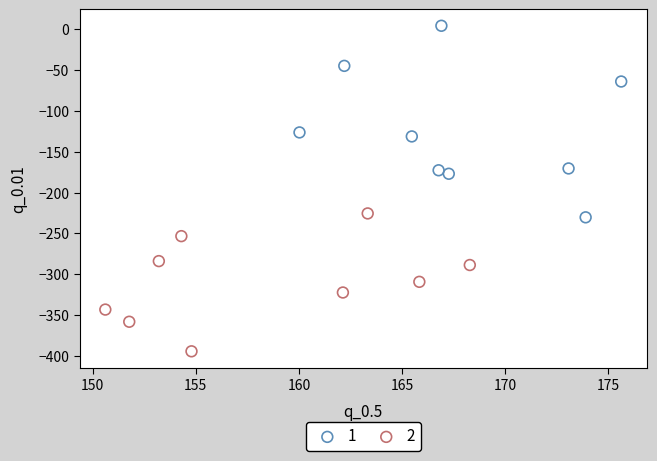

Which series has the largest Y range (max minus min)?

1